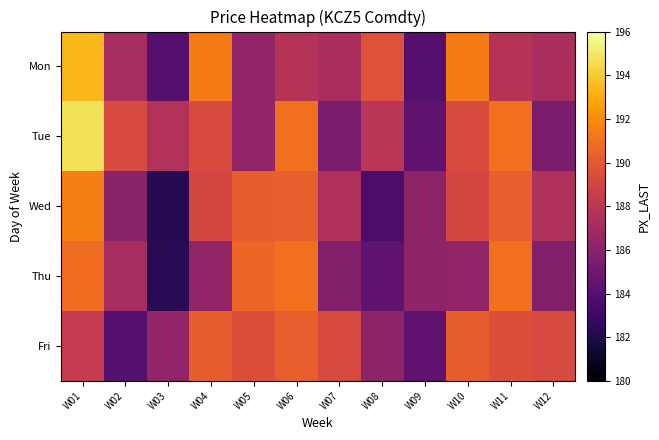

Which label corresponds to the largest value in the chart?

W01